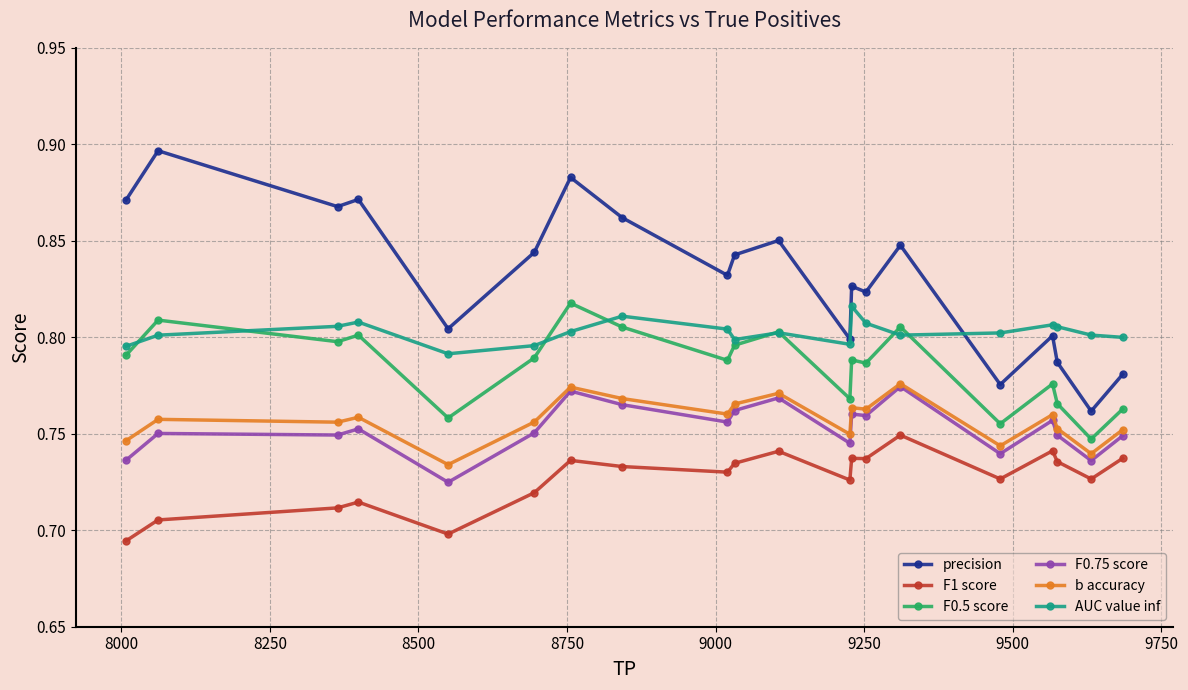

True or false: F1 score and precision intersect in this chart.

False